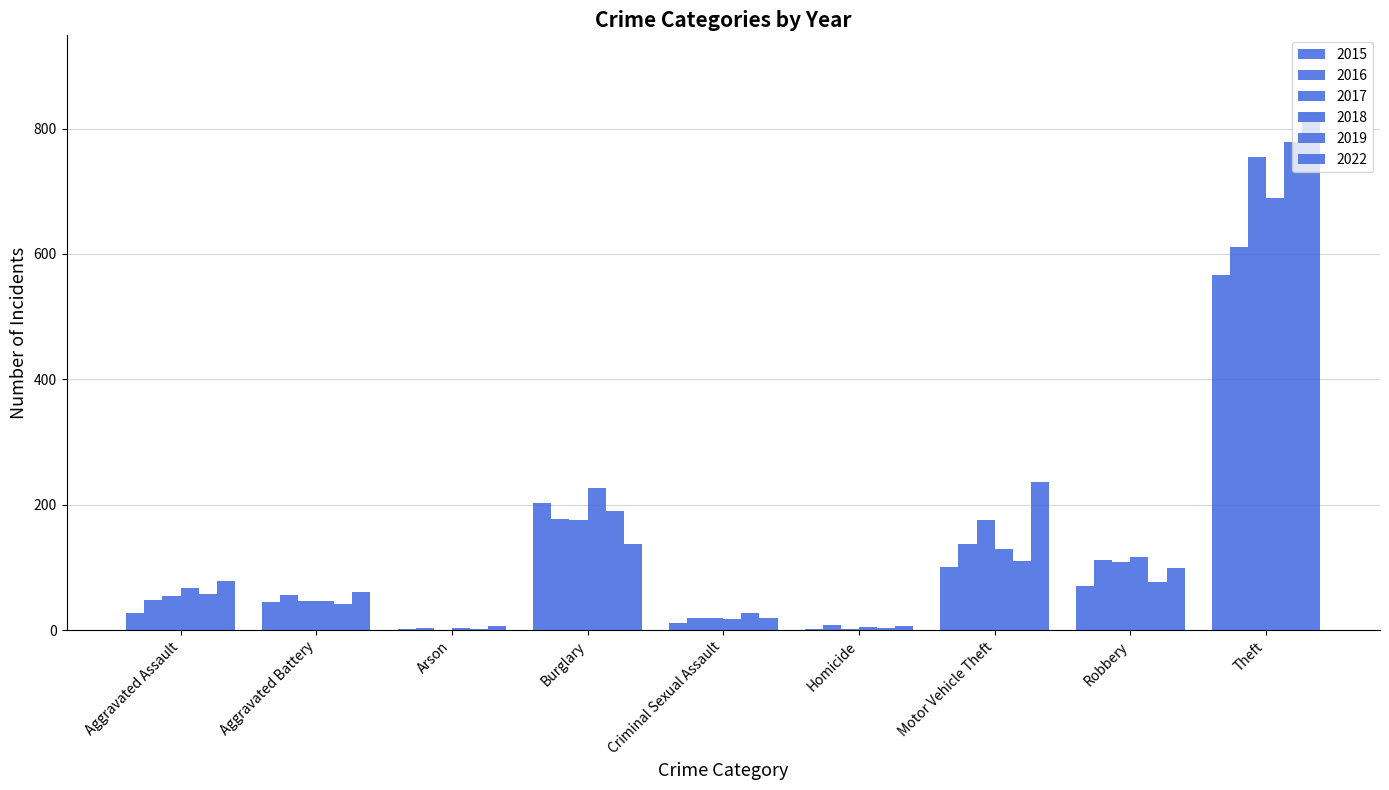

Which series has the widest spread of values?

2022